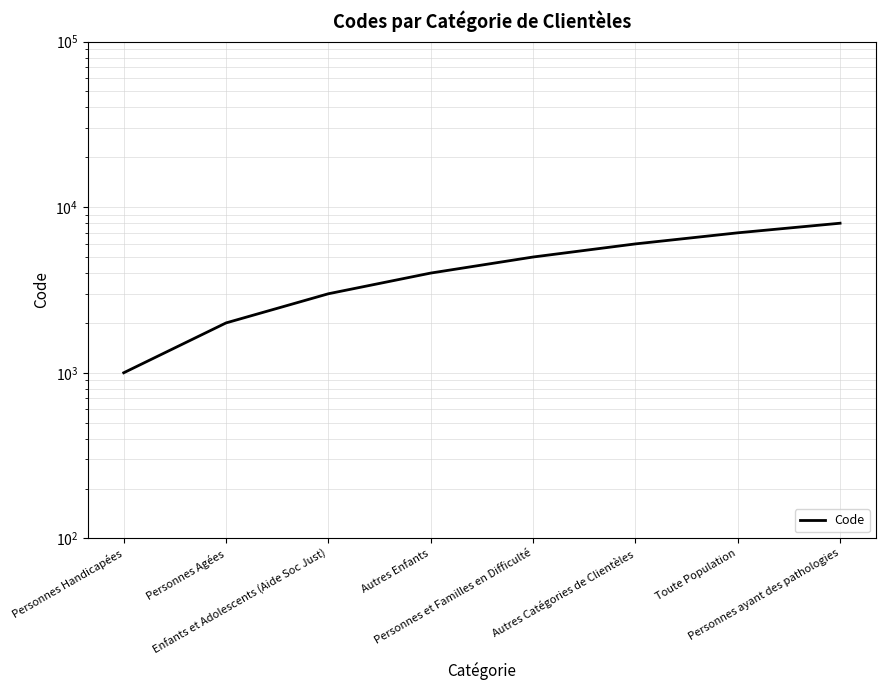

Reading left to right, what are all the values shown in this chart?

1000	2000	3000	4000	5000	6000	7000	8000